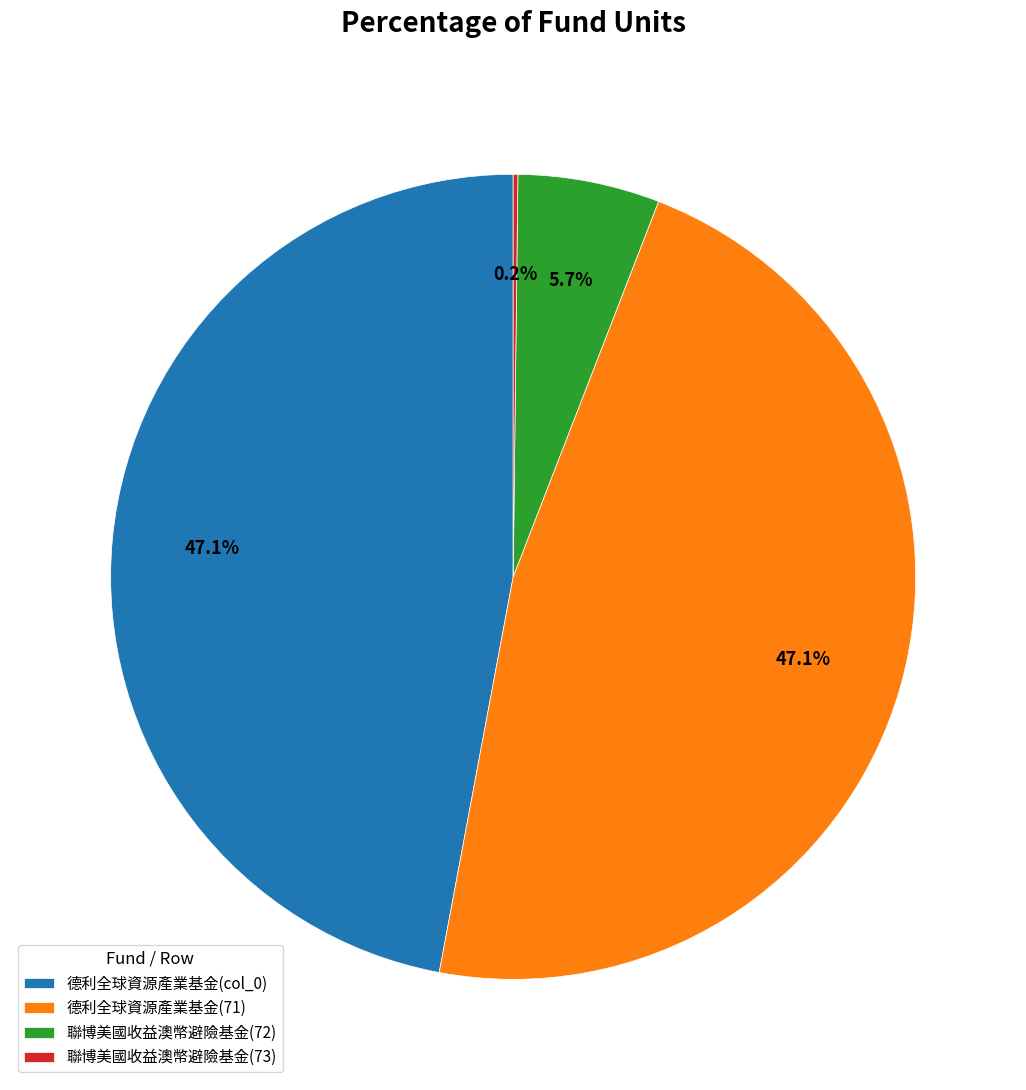

Is the sum of 聯博美國收益澳幣避險基金(72) and 德利全球資源產業基金(71) greater than half?

Yes